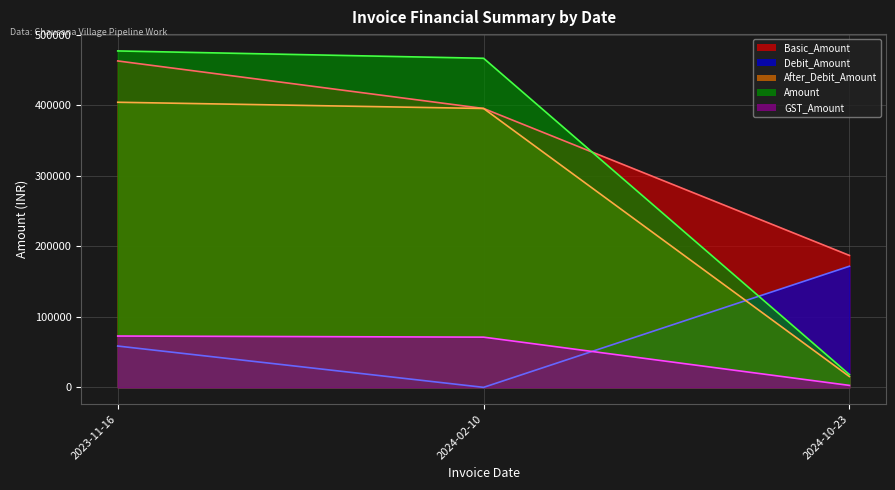

Does the chart display data point markers on the line(s)?

No